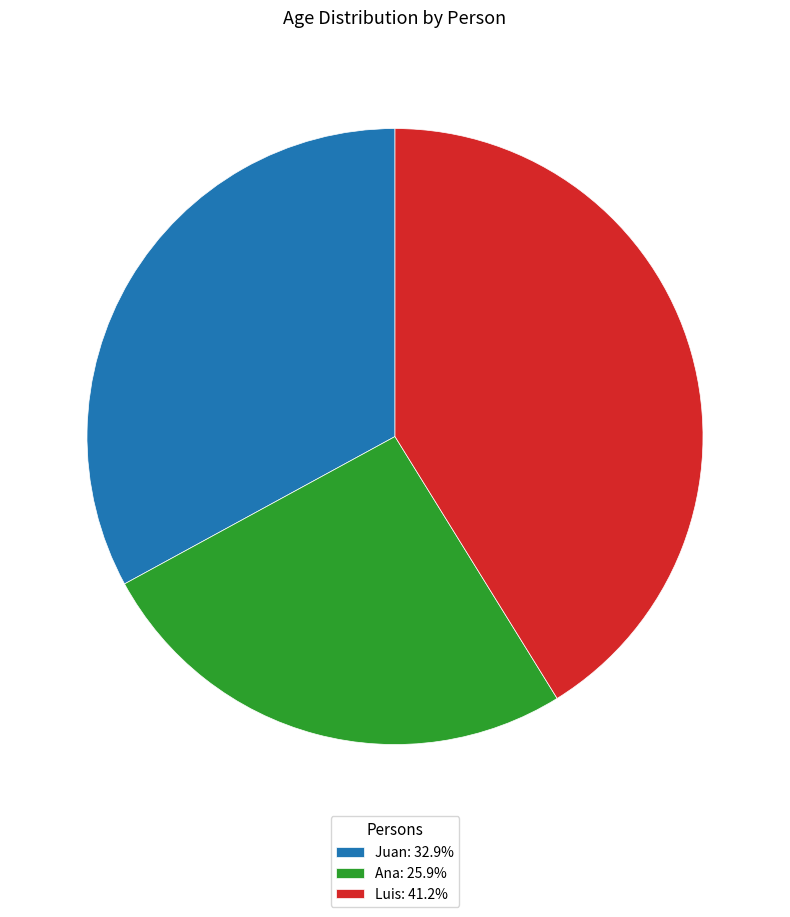

True or false: Ana accounts for 26% of the total.

True